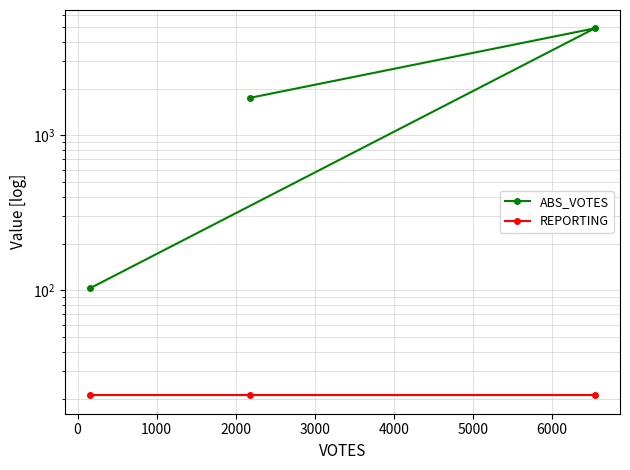

Which series has the widest spread of values?

ABS_VOTES